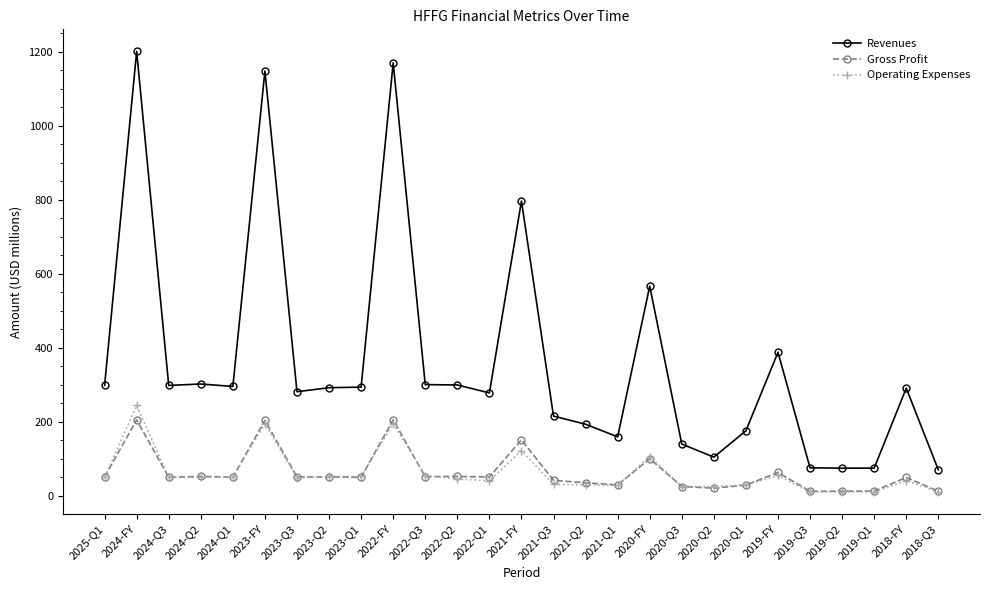

Is it true that Operating Expenses equals 29.9 at 2021-Q2?

True